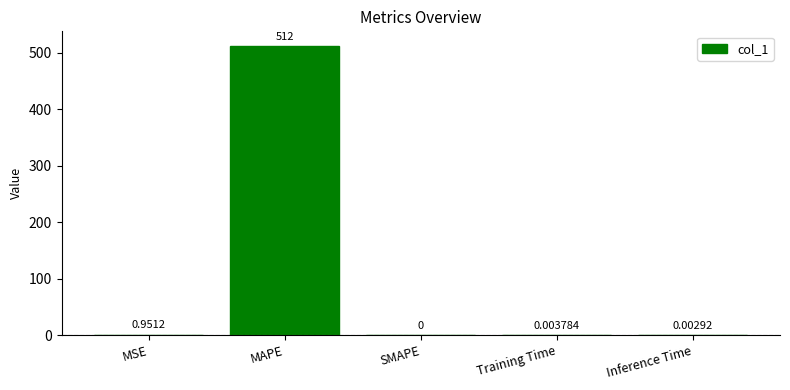

Does the chart contain stacked bars?

No